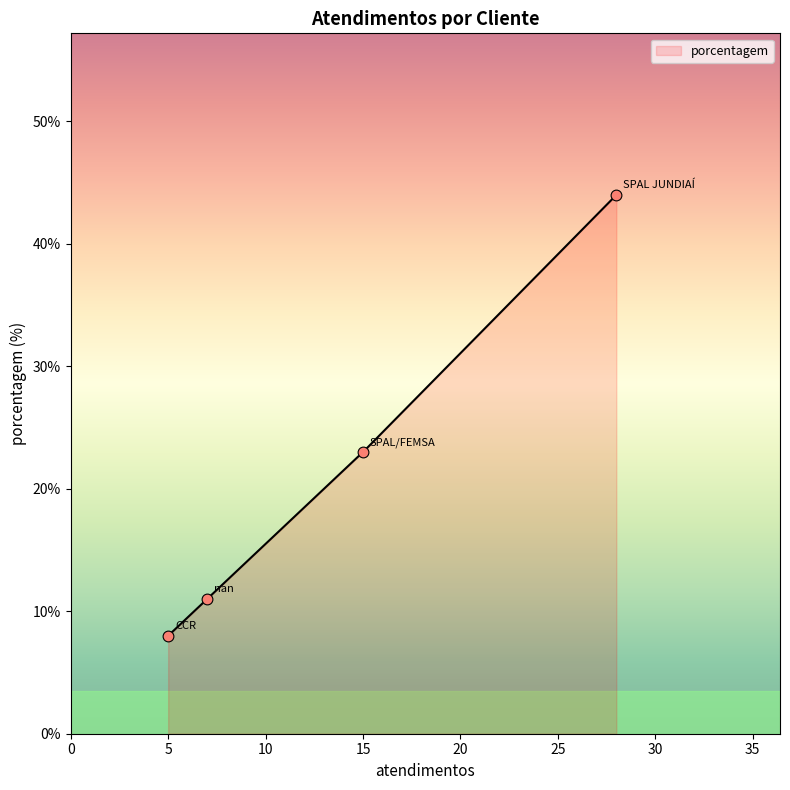

What is the smallest value displayed?

8.0